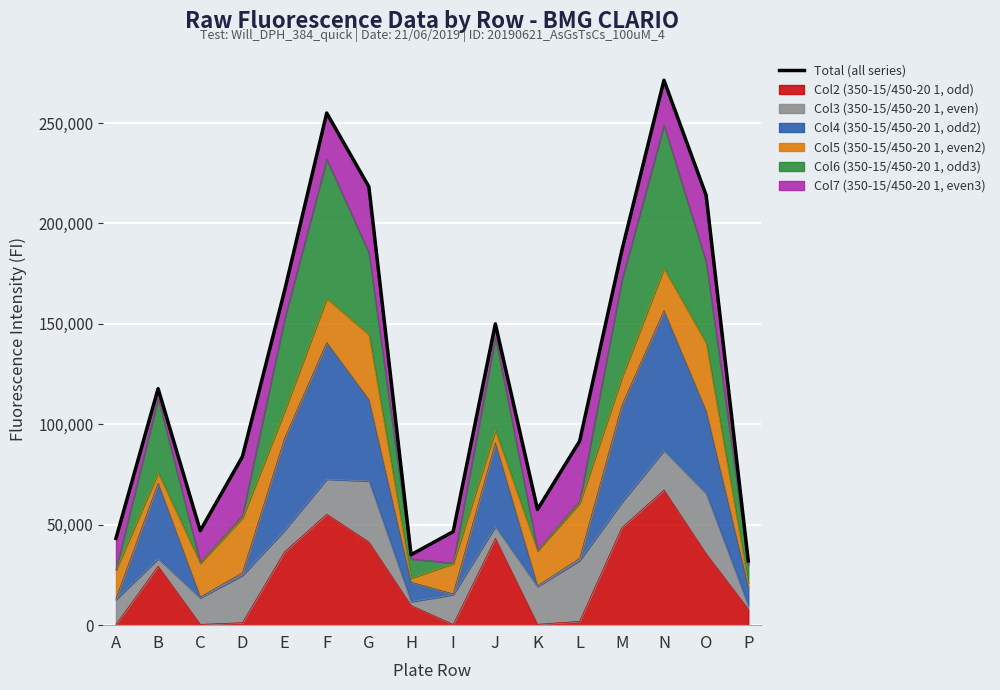

What is the value of the 3rd point from the left?

47049